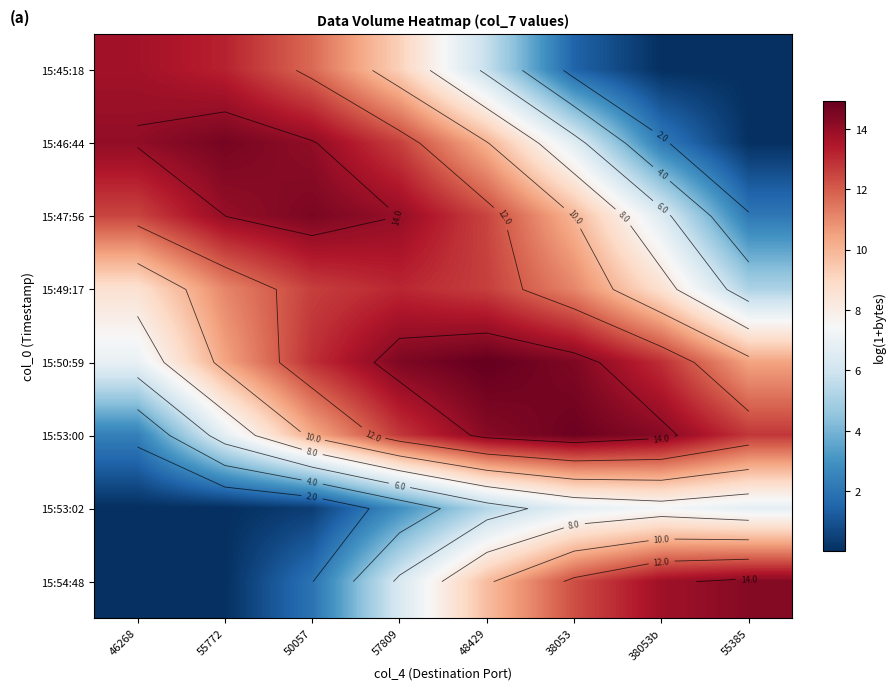

Rank the categories by 15:49:17 value from lowest to highest.

55385, 46268, 38053b, 55772, 38053, 50057, 48429, 57809